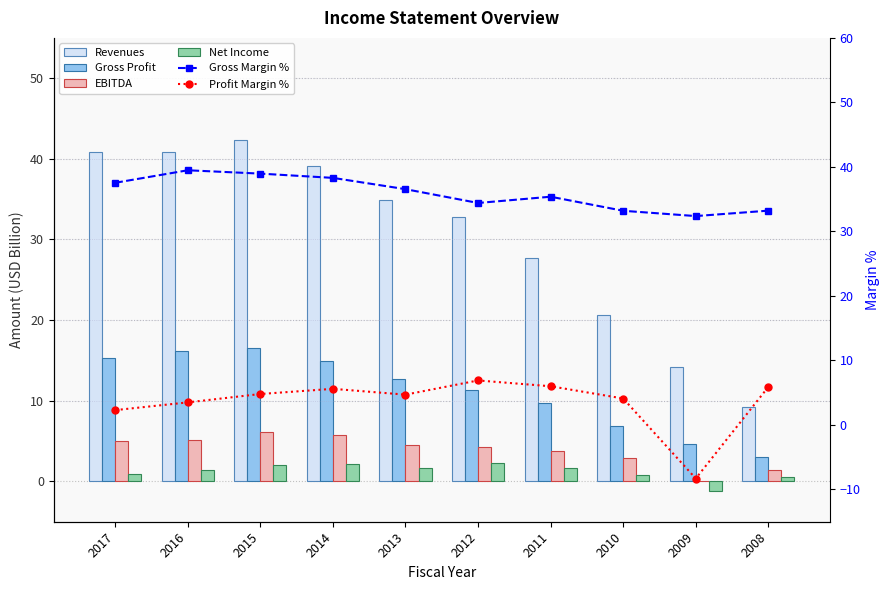

At which label does Revenues first exceed 34?

2017